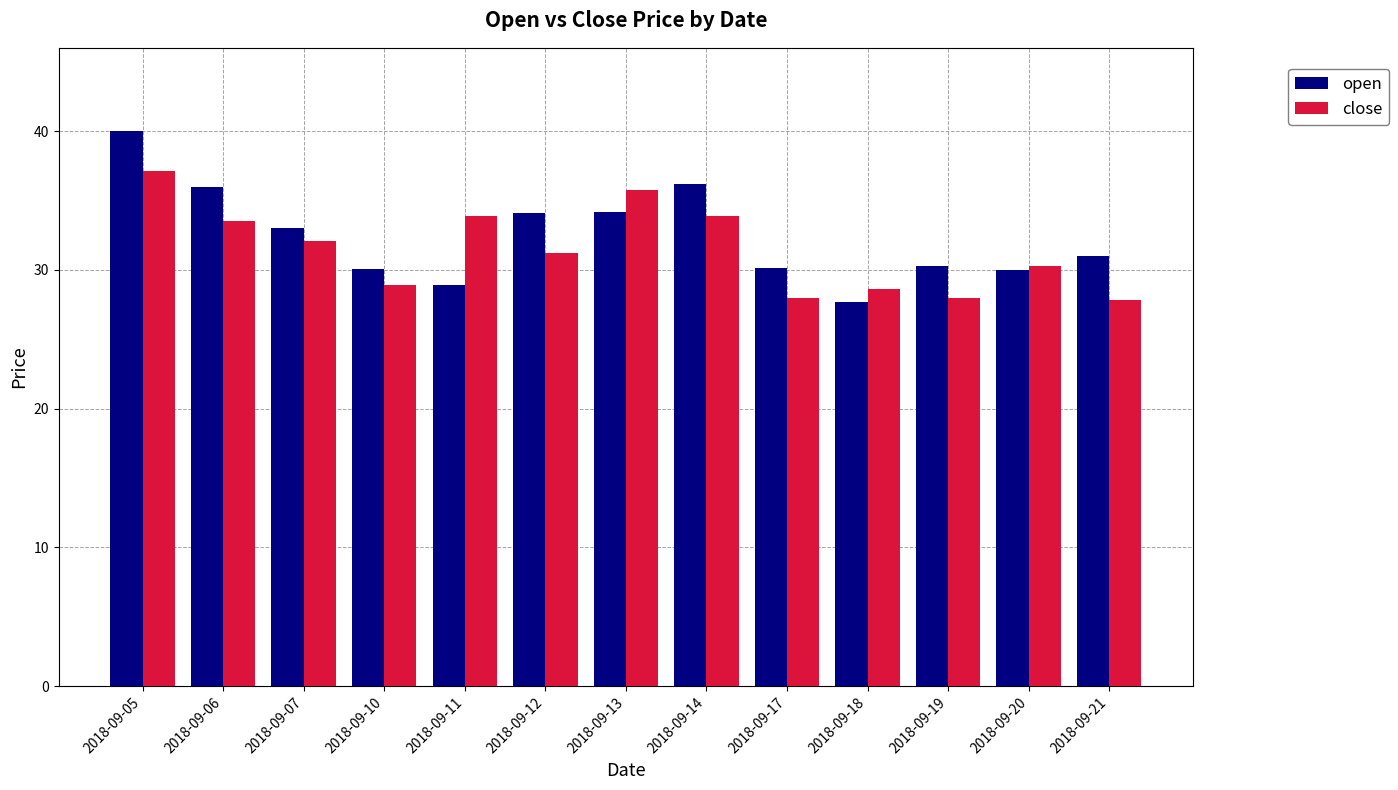

How many series are shown in this chart?

2